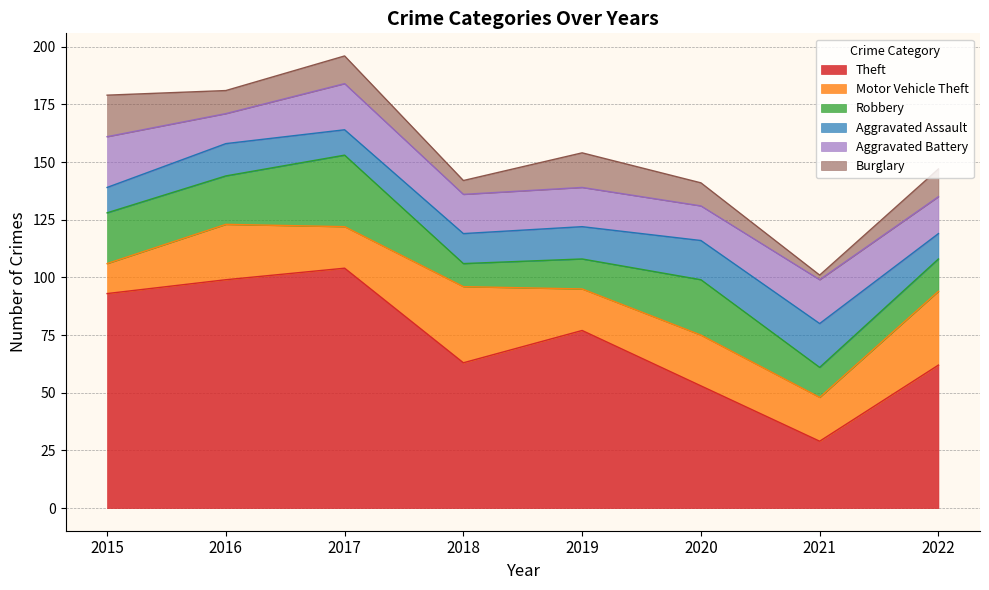

True or false: Motor Vehicle Theft has more than 2 points higher than both neighbors.

True